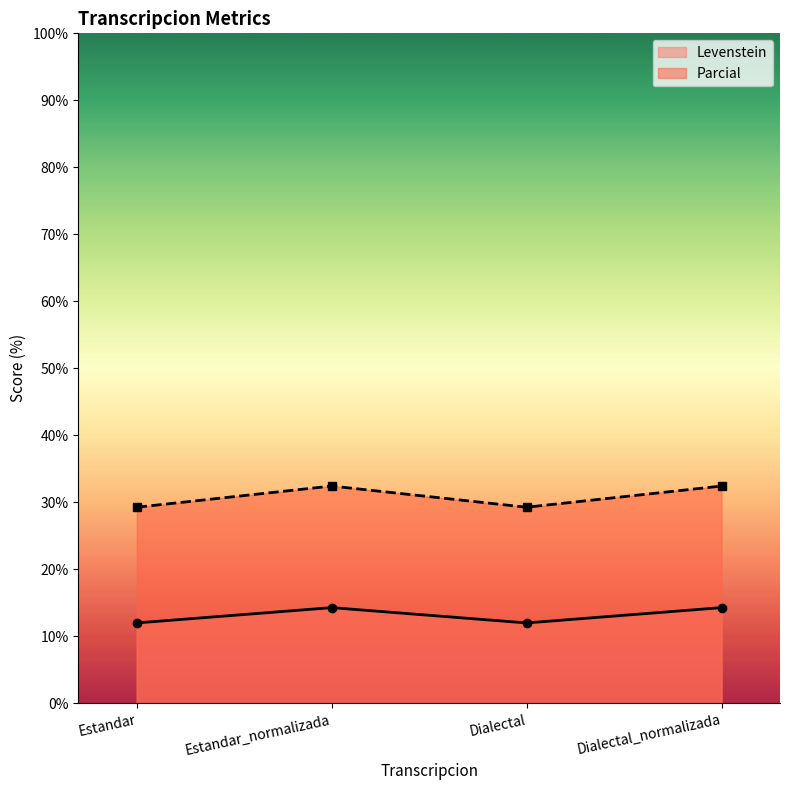

Where is the first local minimum for Levenstein?

Dialectal